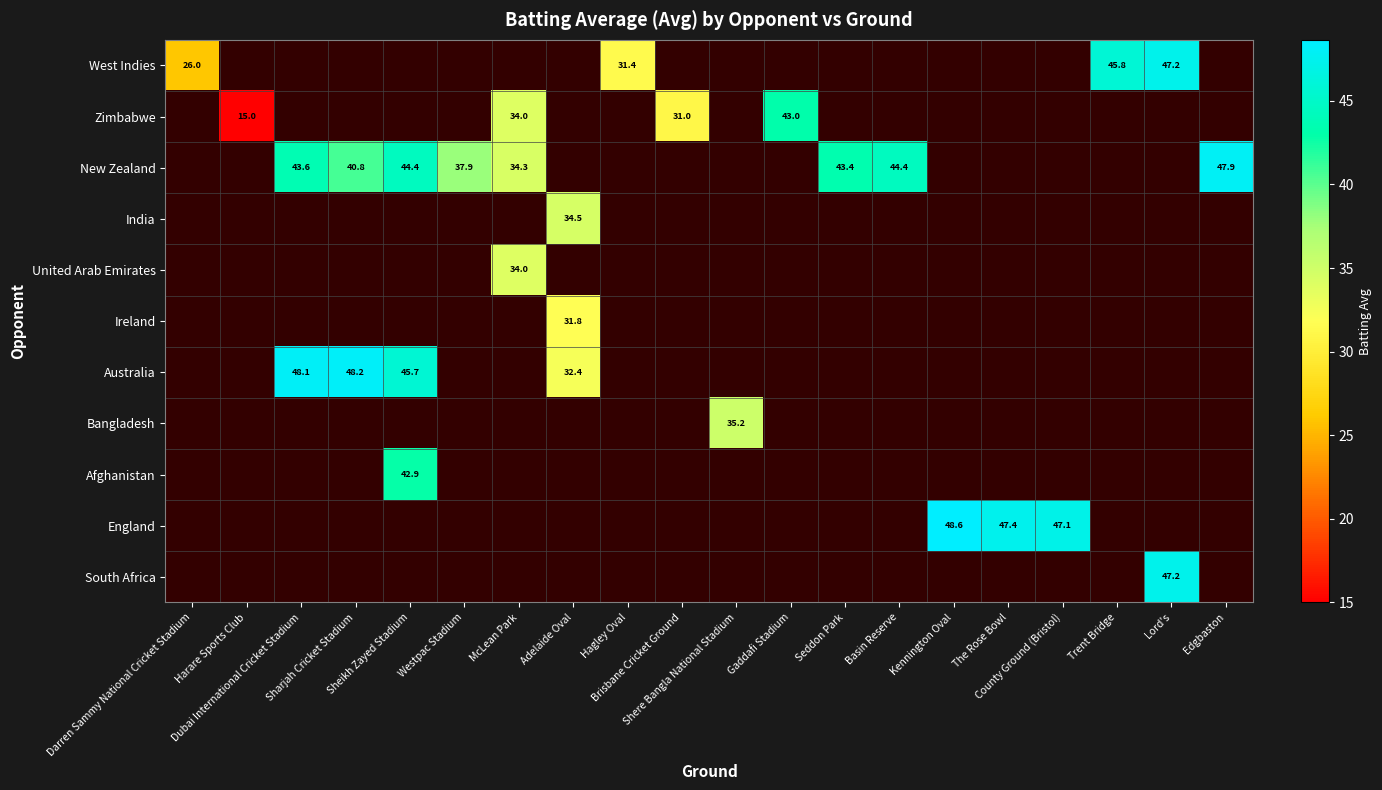

Is the value of England at Kennington Oval greater than the value of Zimbabwe at Harare Sports Club?

Yes